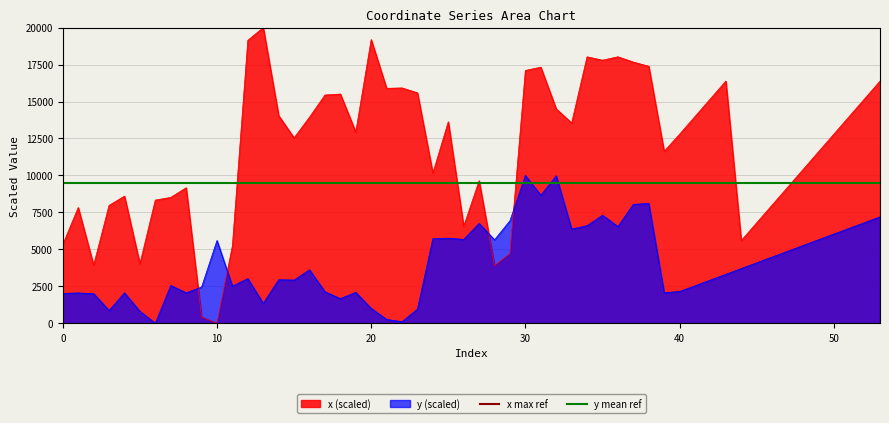

True or false: x (scaled) and y (scaled) intersect in this chart.

True